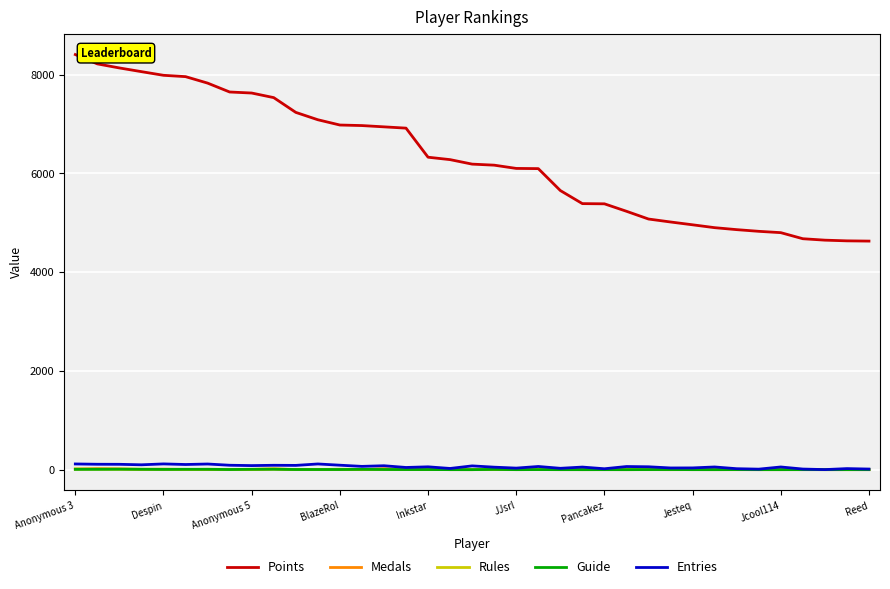

Which series has the largest total across all categories?

Points